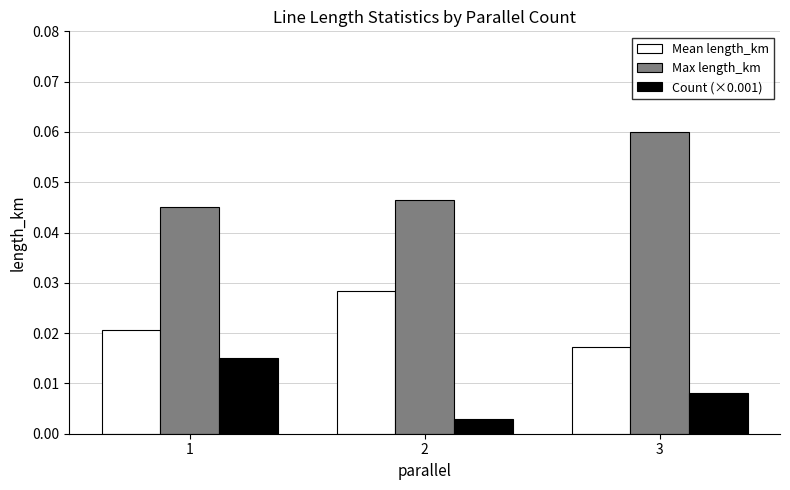

List the series in order of their overall mean, highest first.

Max length_km, Mean length_km, Count (×0.001)